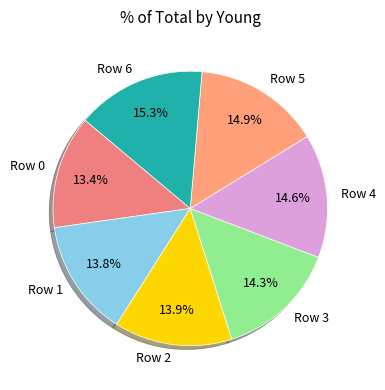

To the nearest percent, what portion does Row 1 represent?

14%